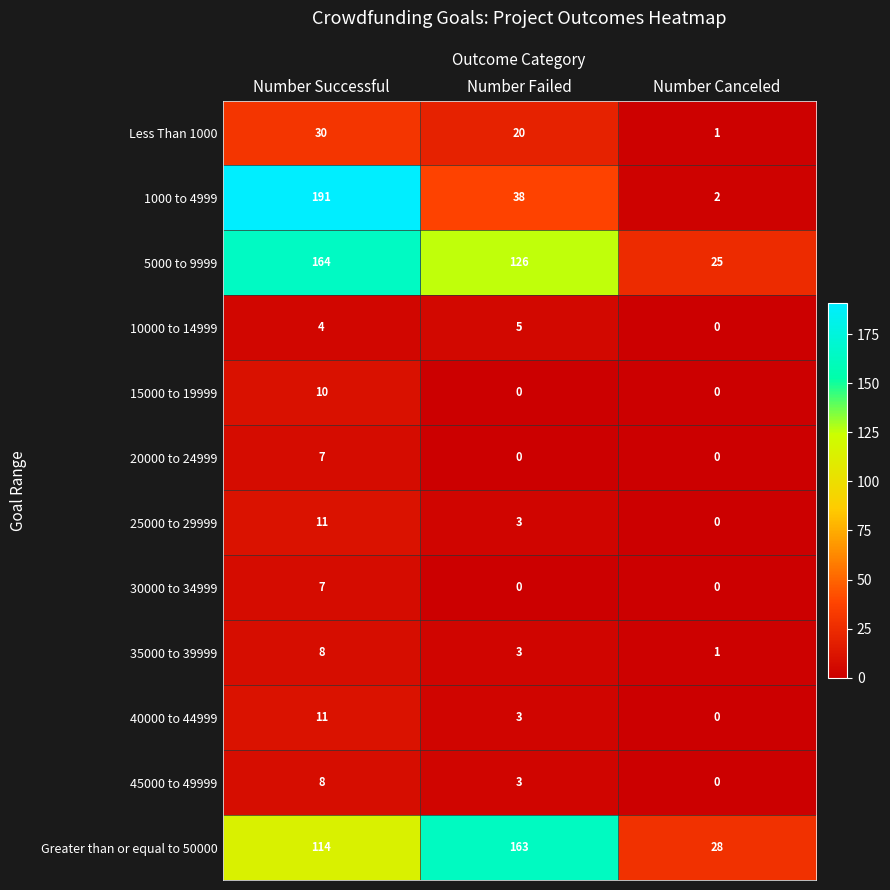

What is the sum of the Less Than 1000 values at Number Canceled and Number Failed?

21